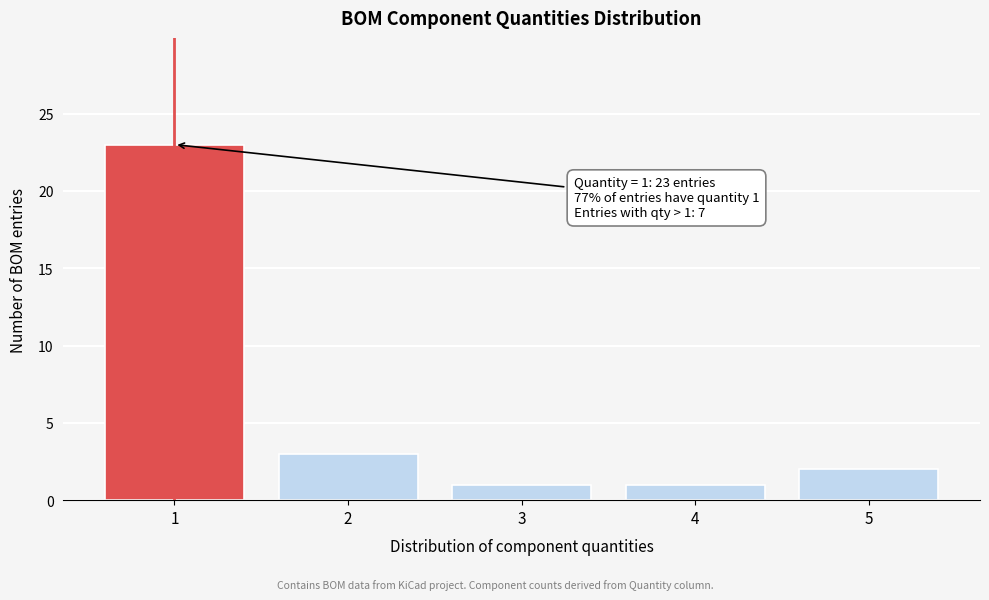

Over which range of the x-axis is the bar tallest?

0.5 to 1.5